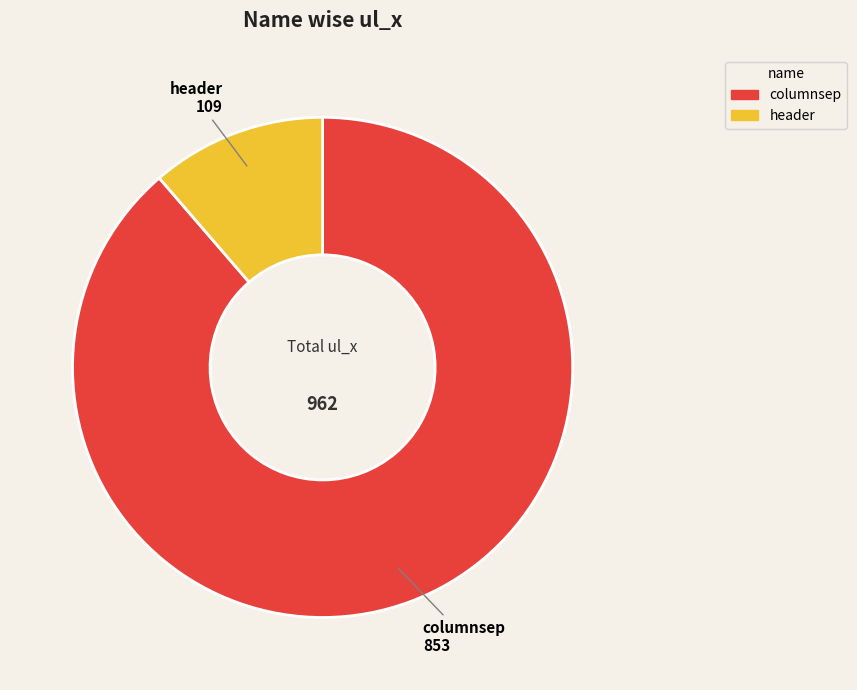

Which category has the smallest portion of the pie?

header